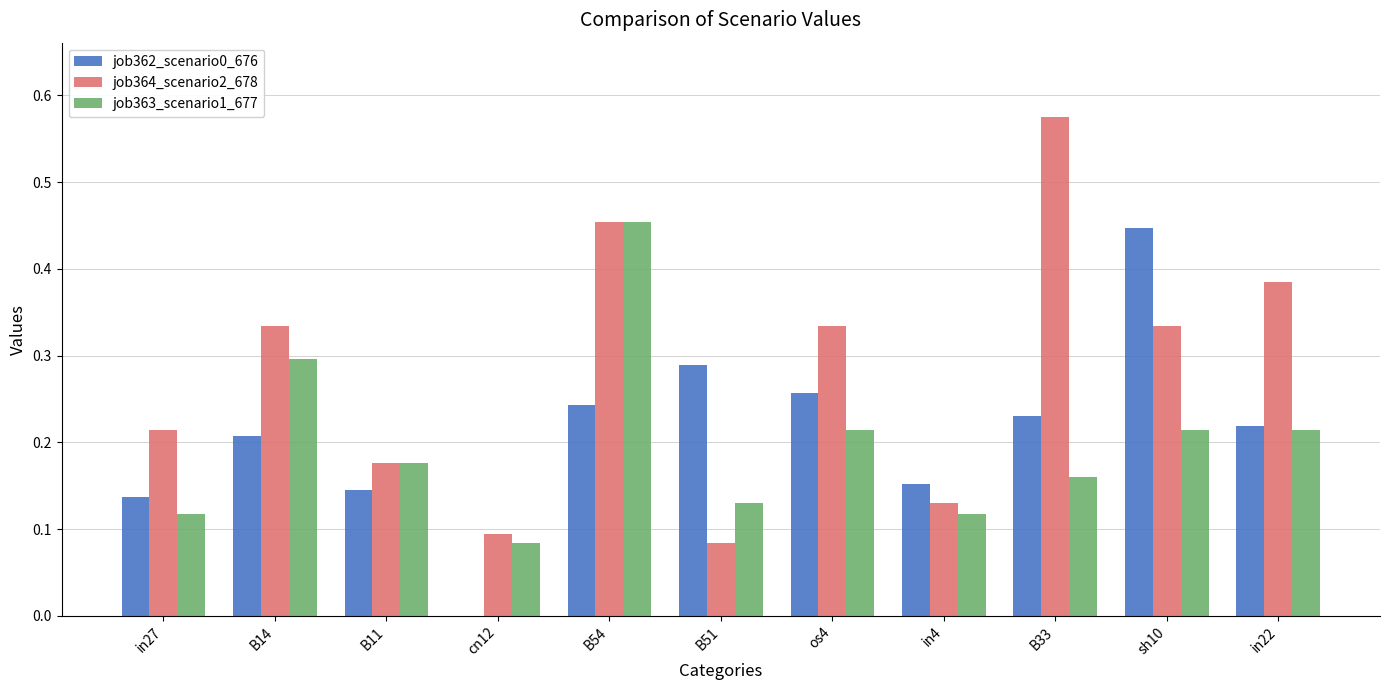

Is it true that job364_scenario2_678 equals 0.1 at B51?

True